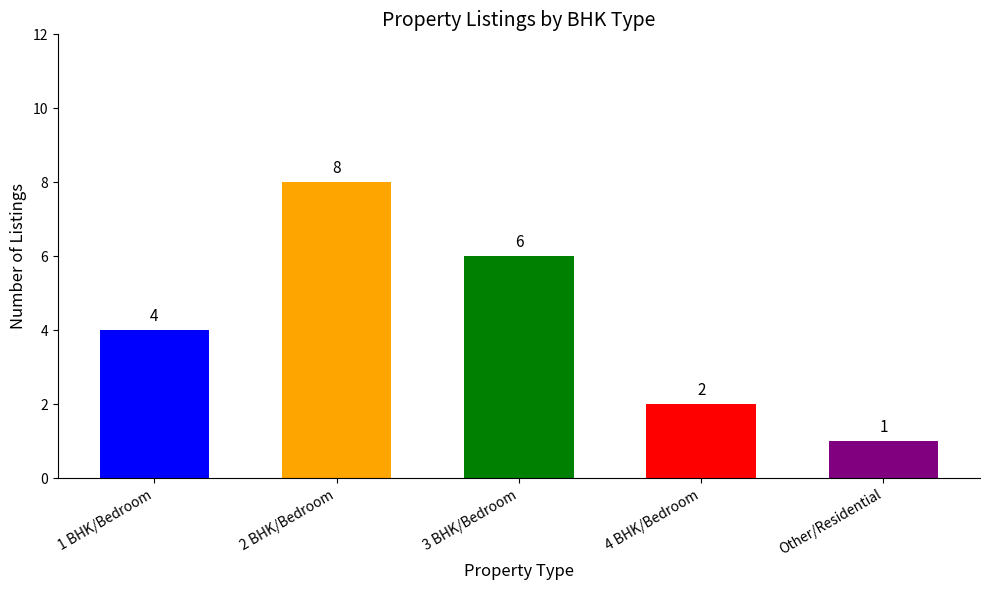

Rank the categories by value from lowest to highest.

Other/Residential, 4 BHK/Bedroom, 1 BHK/Bedroom, 3 BHK/Bedroom, 2 BHK/Bedroom